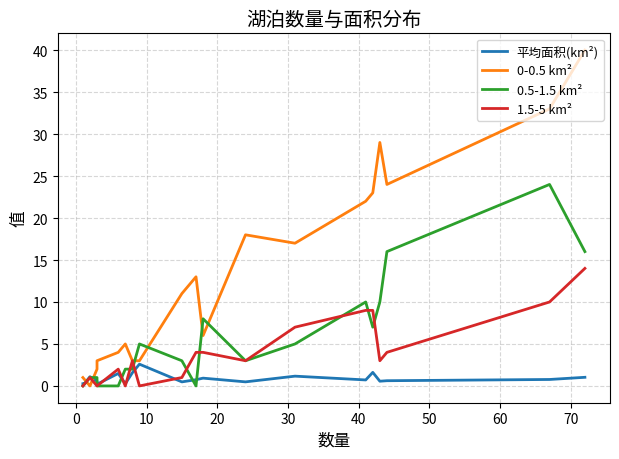

True or false: 1.5-5 km² and 平均面积(km²) intersect in this chart.

True